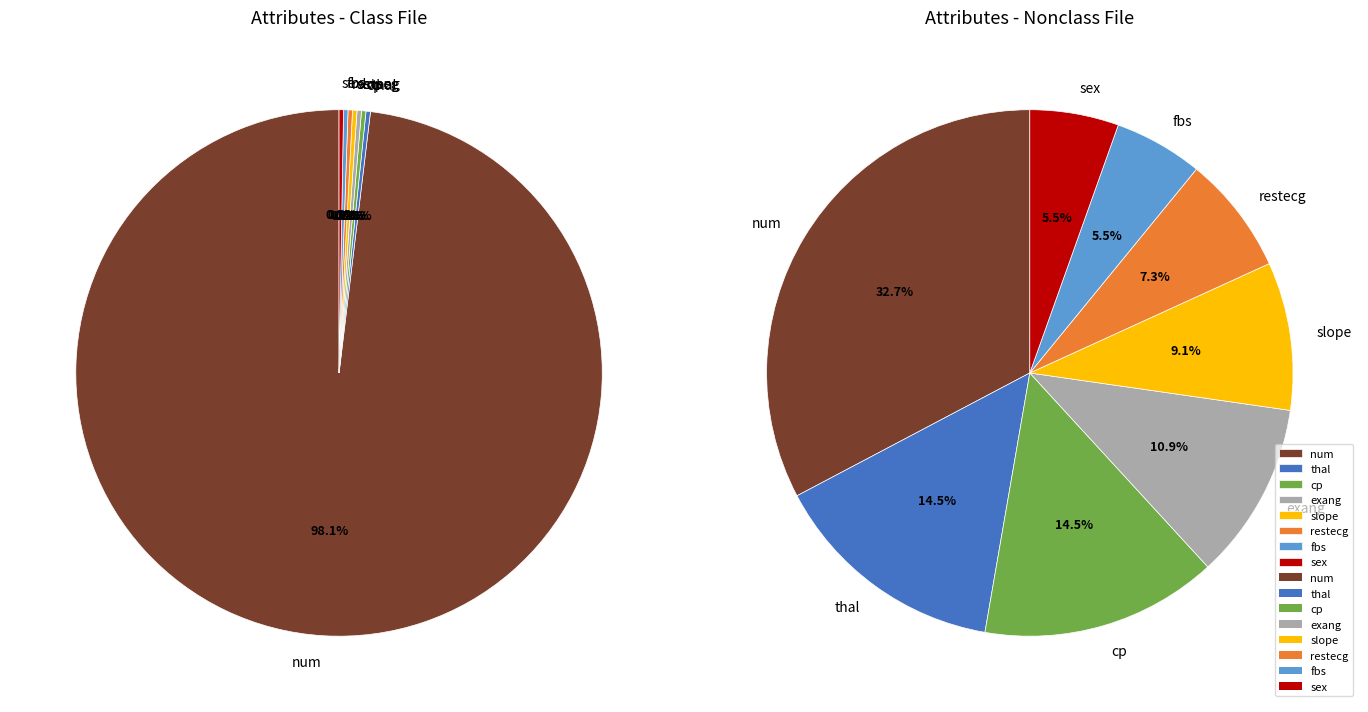

What is the ratio of the value at exang to the value at restecg?

1.5